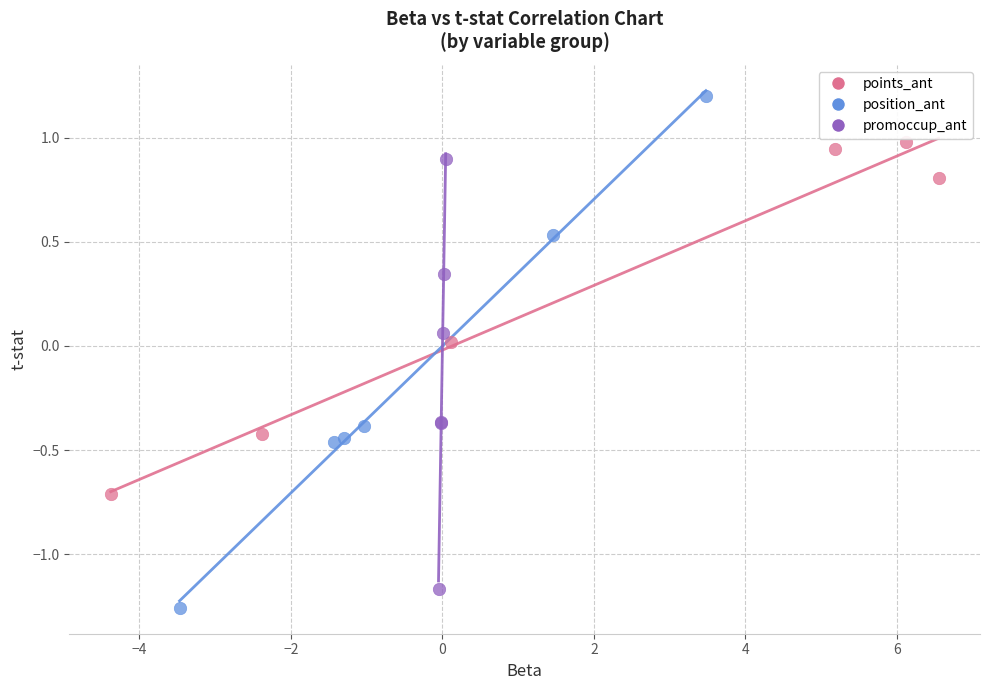

Which series reaches the minimum Y coordinate?

position_ant